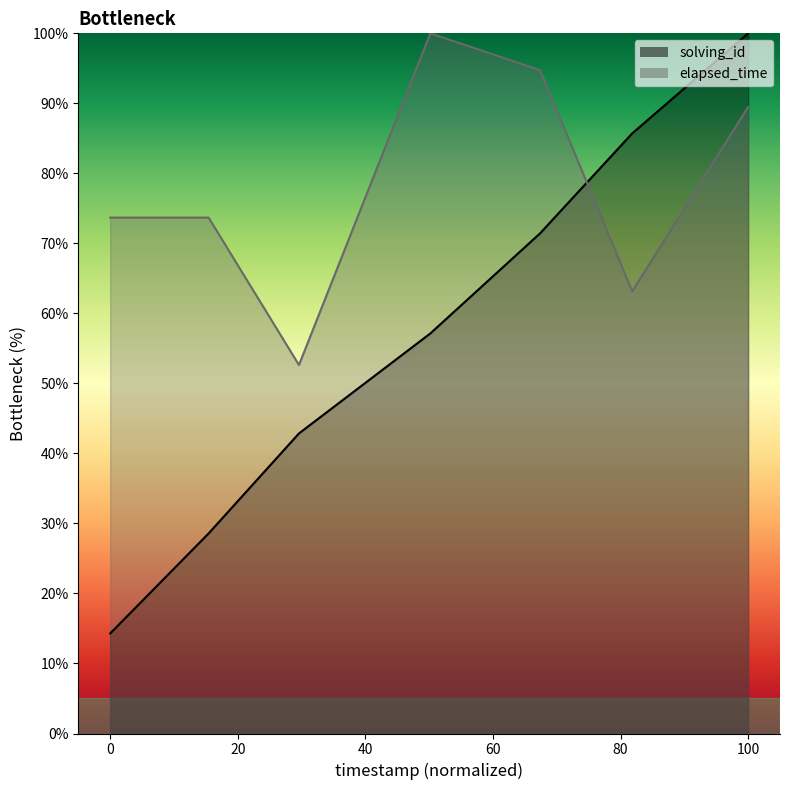

What are all the series names shown in the legend?

solving_id, elapsed_time